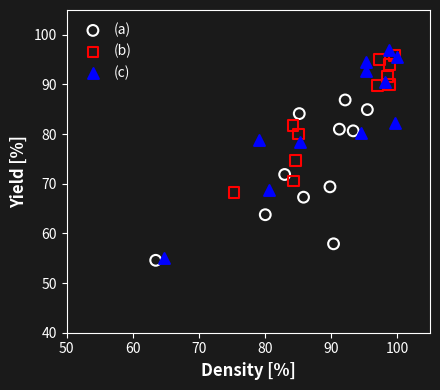

Which series has the widest spread of Y values?

(c)